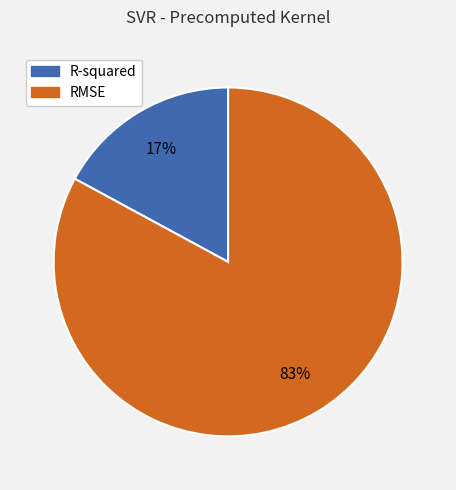

Count the number of slices in the pie.

2